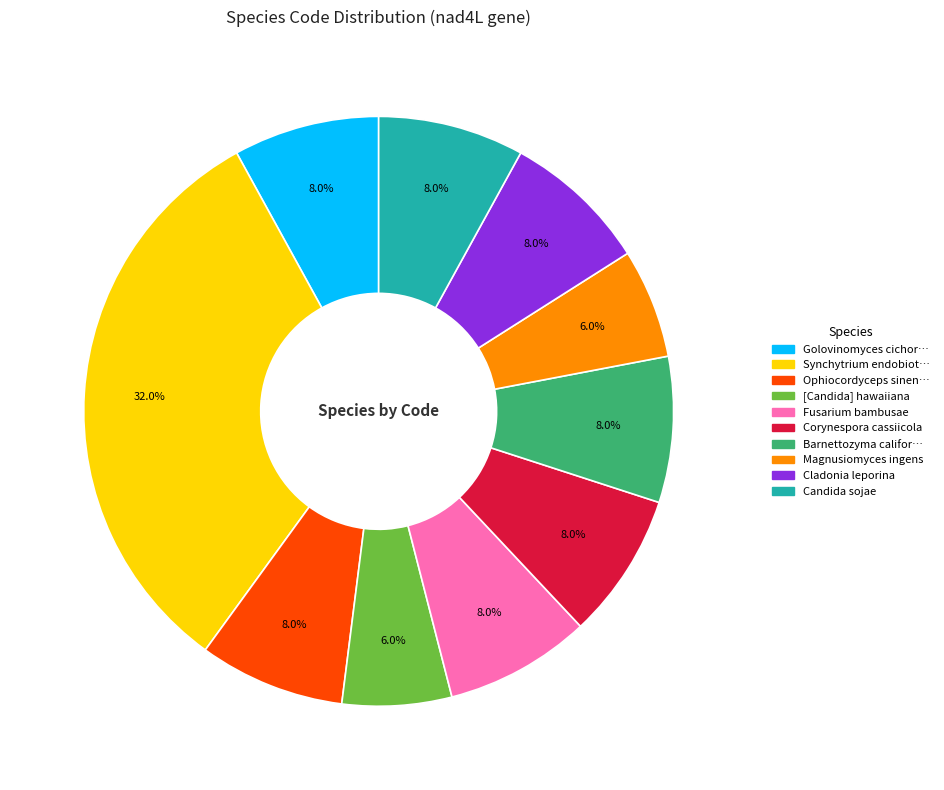

Is there any slice that represents more than half of the pie?

No